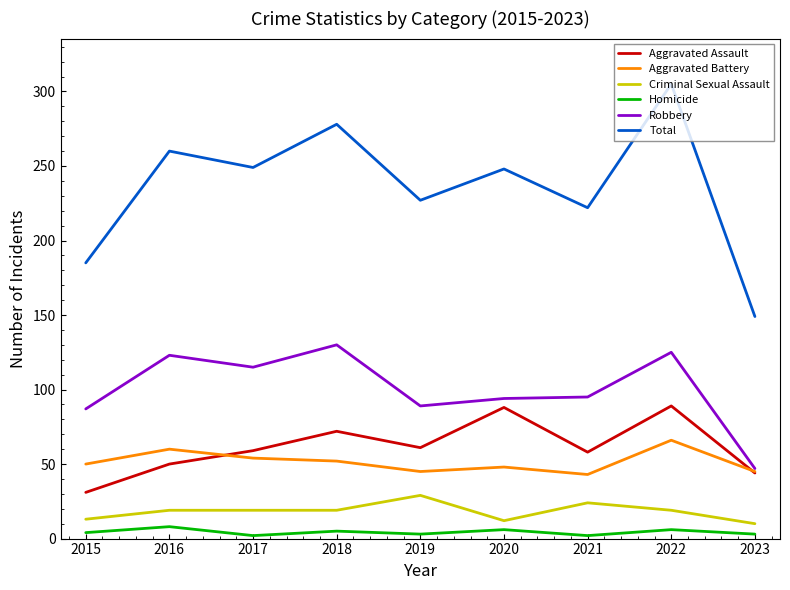

True or false: Aggravated Assault and Total cross at least once.

False